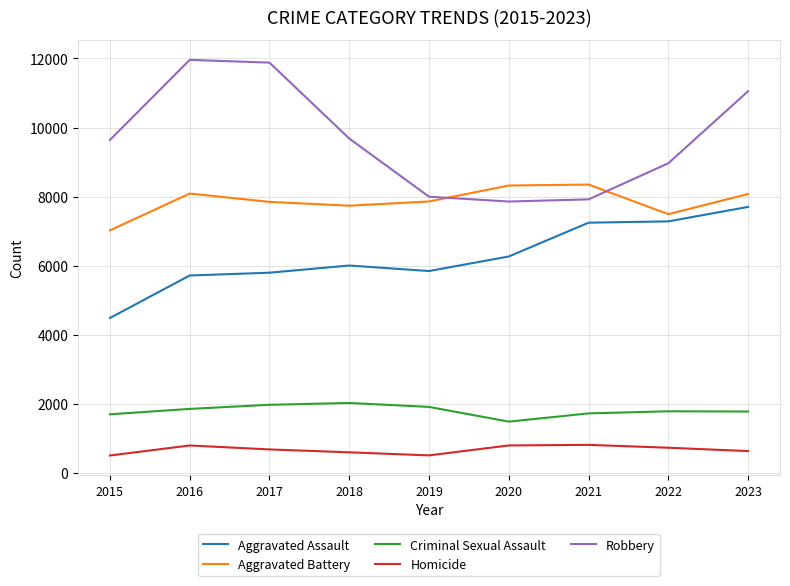

Is the value of Criminal Sexual Assault at 2022 greater than the value of Robbery at 2022?

No